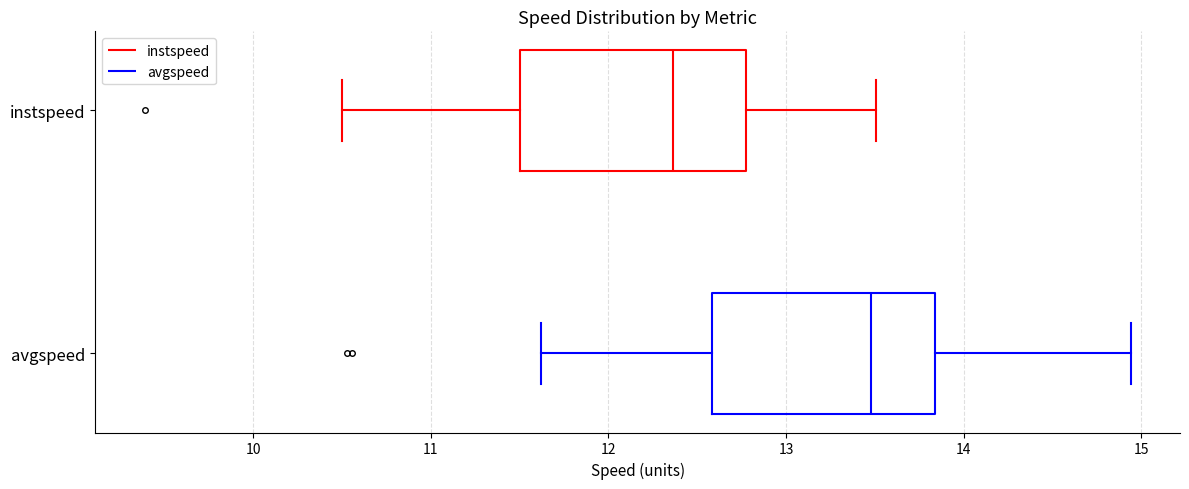

Reading bottom to top, read every box against the x-axis: the position of its median line, the range the box covers, and the ends of its whiskers. The values are not printed on the chart, so give them approximately, as read against the axis.

avgspeed: median 13.5, box 12.6 to 13.8, whiskers 11.6 to 14.9
instspeed: median 12.4, box 11.5 to 12.8, whiskers 10.5 to 13.5